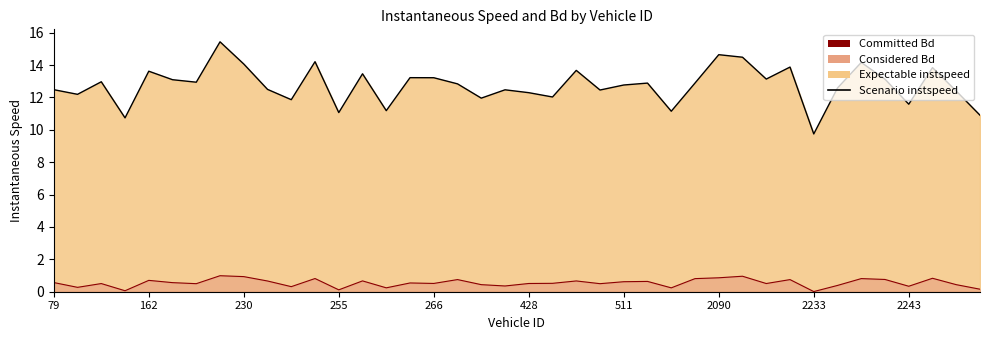

What is the lowest value of the Scenario instspeed series?

9.7